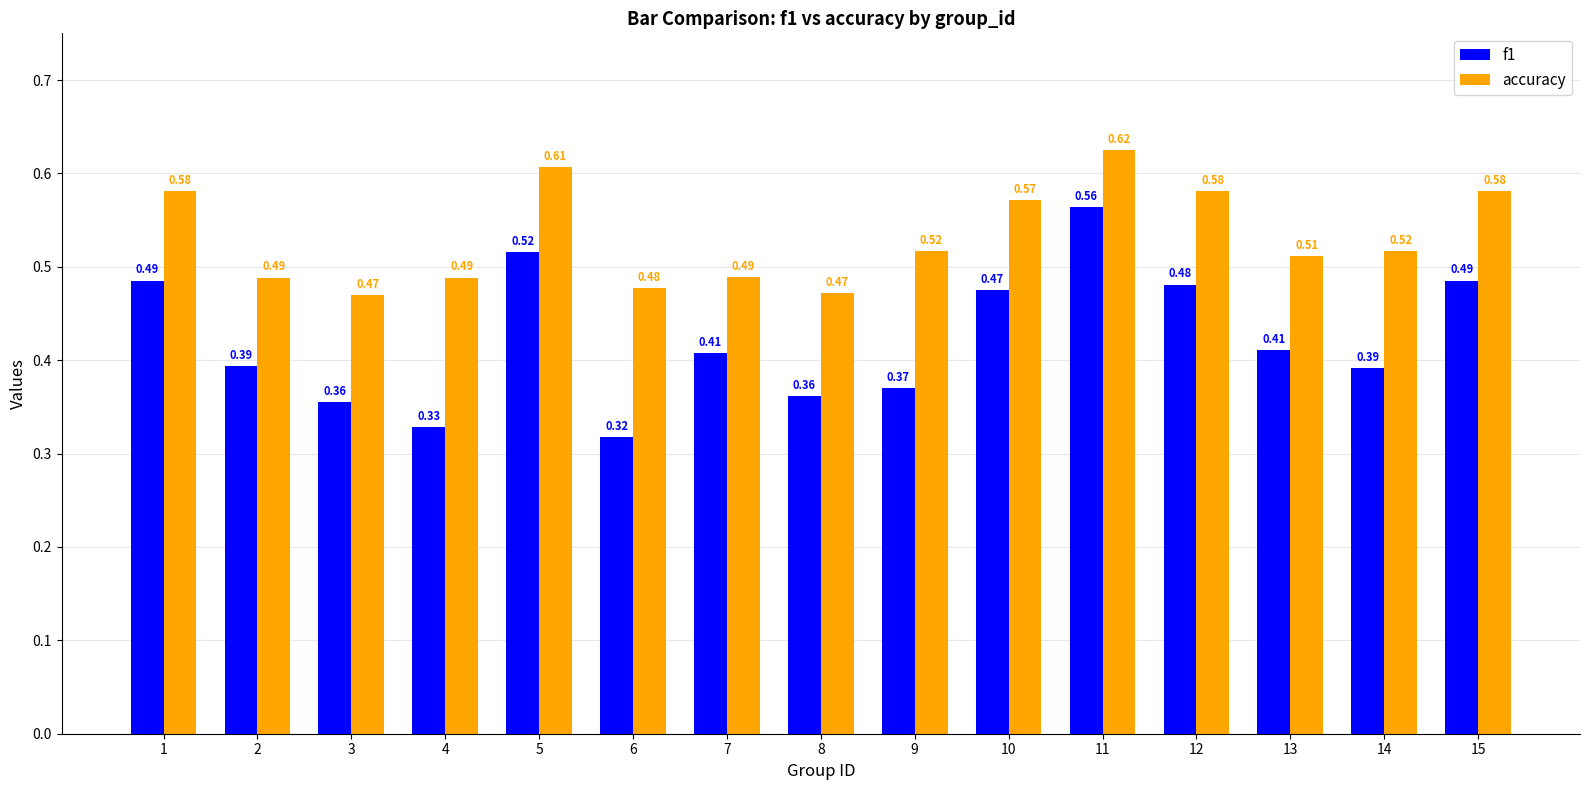

Which series has the largest total across all categories?

accuracy